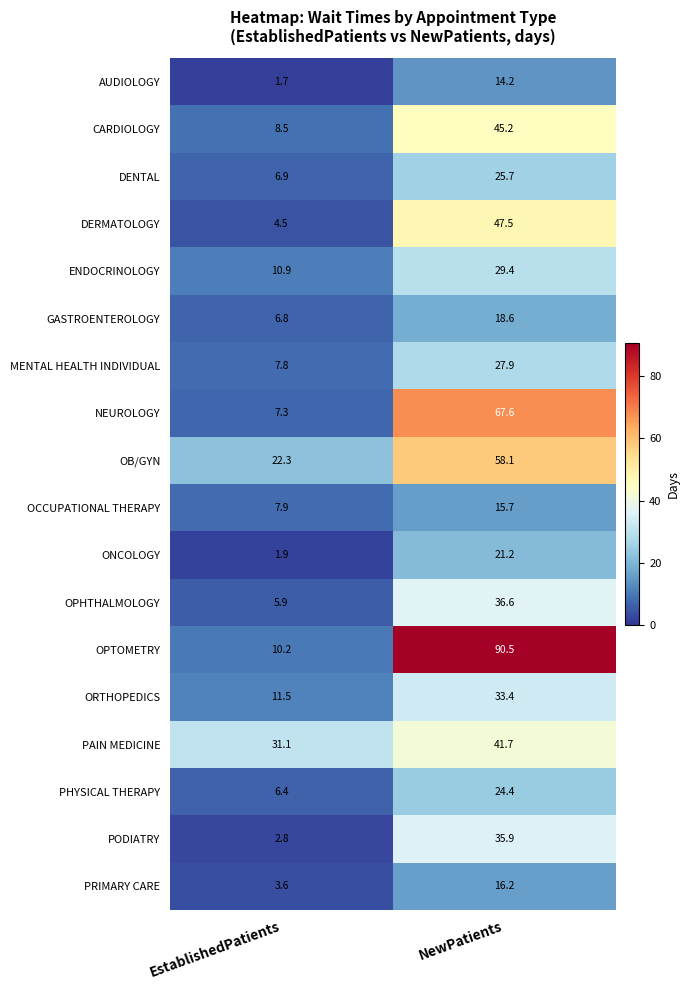

True or false: PAIN MEDICINE has a value of 74.5 at NewPatients.

False